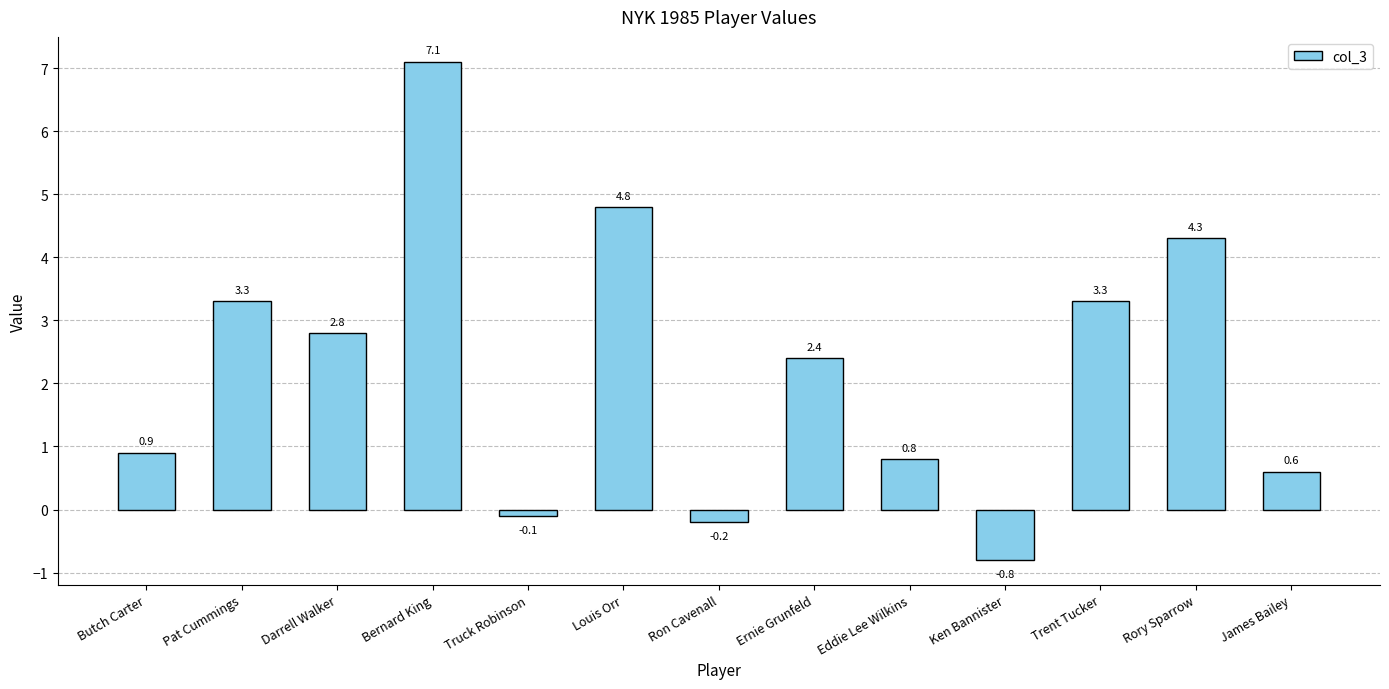

What is the change in value from Bernard King to Eddie Lee Wilkins?

-6.3